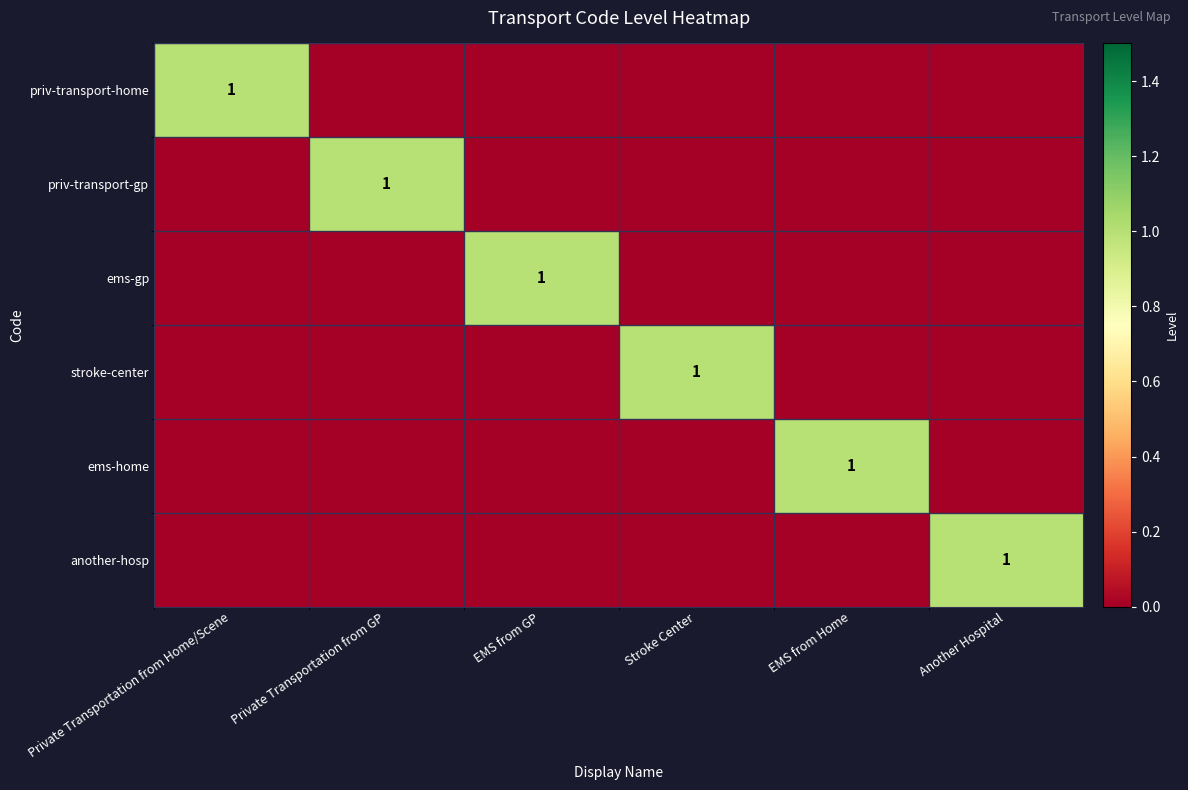

What is the difference between the maximum and second lowest values in the priv-transport-gp series?

1